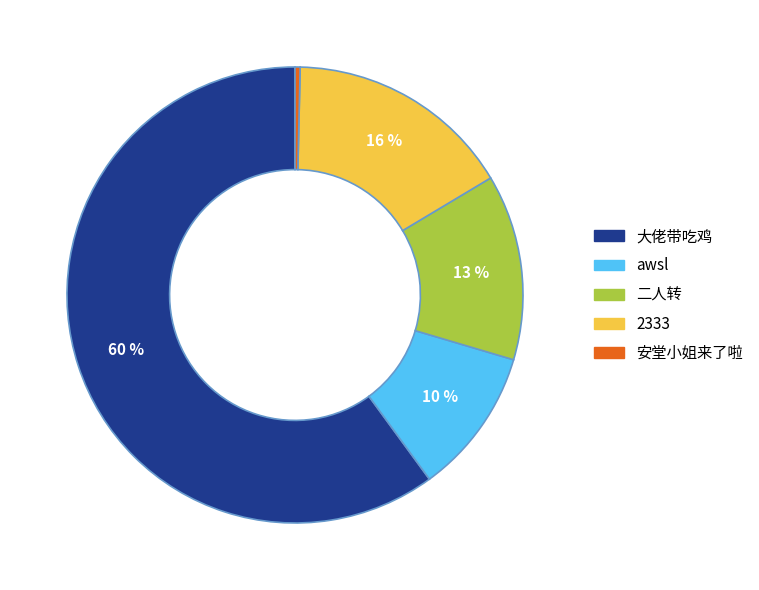

To the nearest percent, what is the average slice percentage?

20%